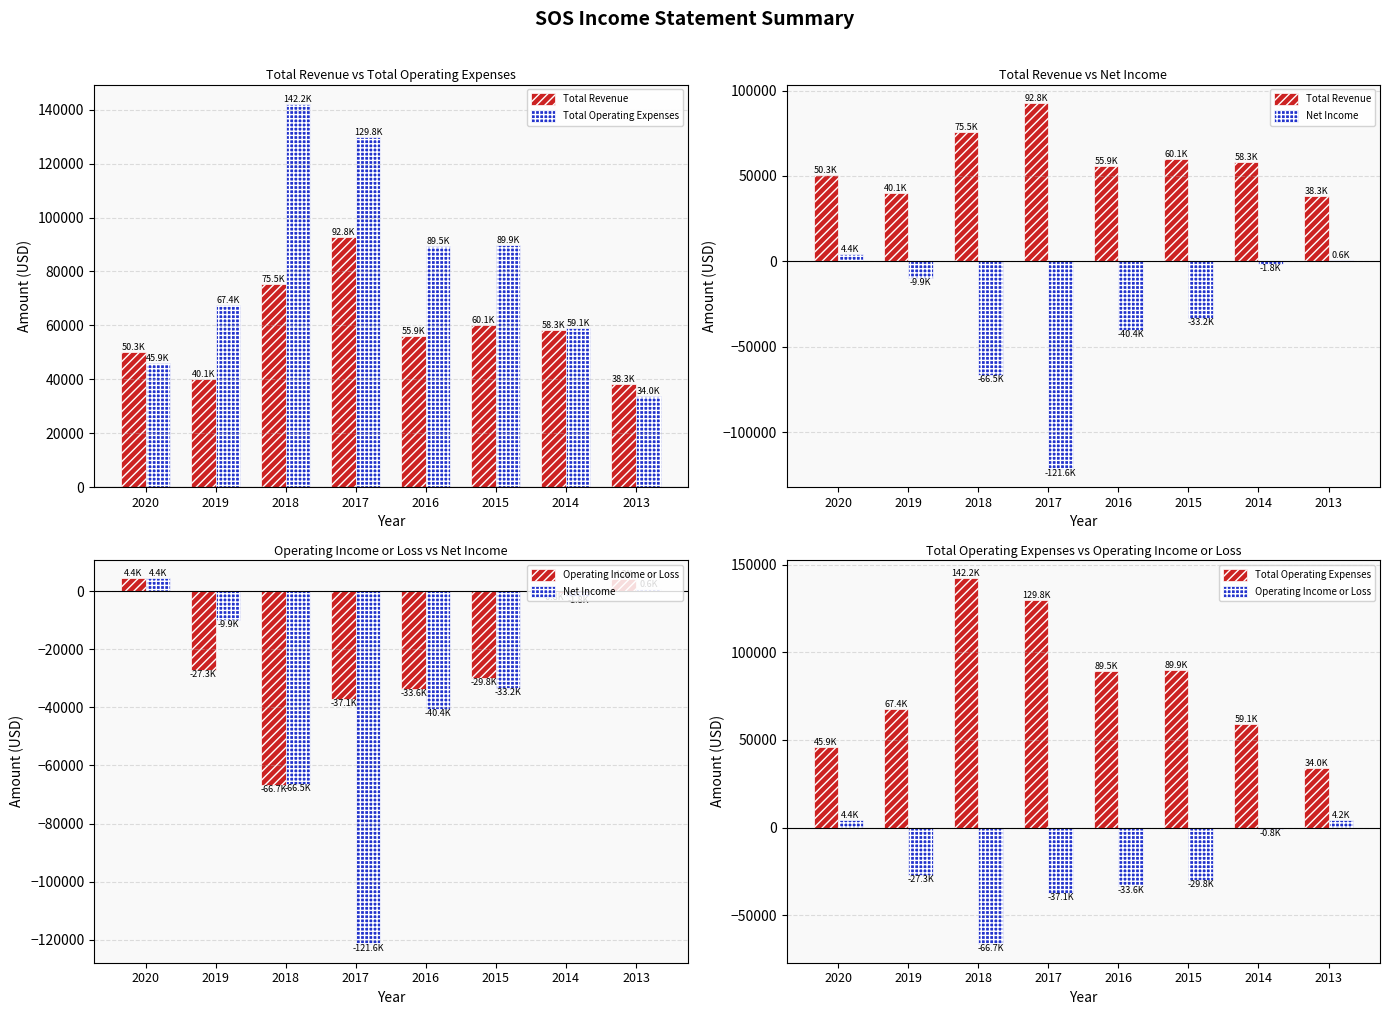

Which series changed the most between 2018 and 2015?

Total Operating Expenses